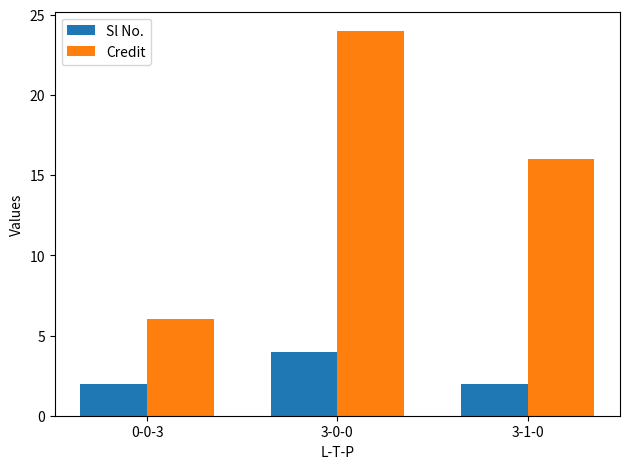

How many bars are there in each group?

2